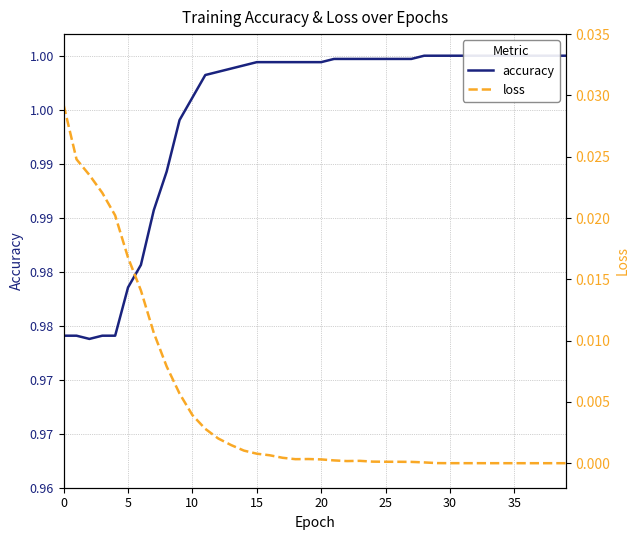

True or false: accuracy and loss cross at least once.

False